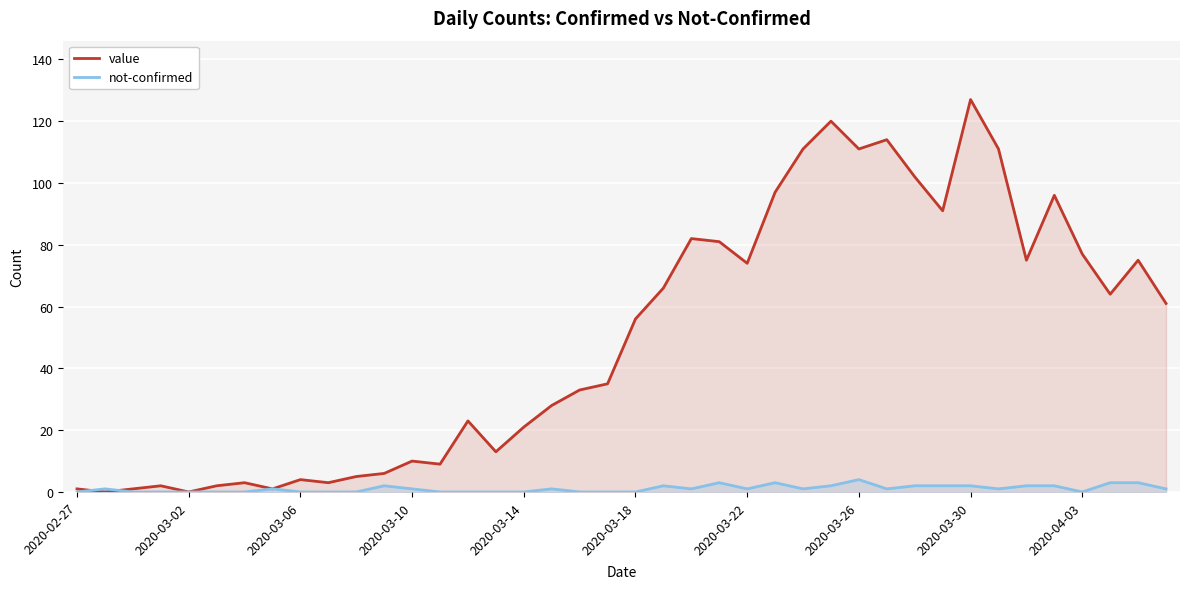

What is the value of the value point at the 20th from the left?

35